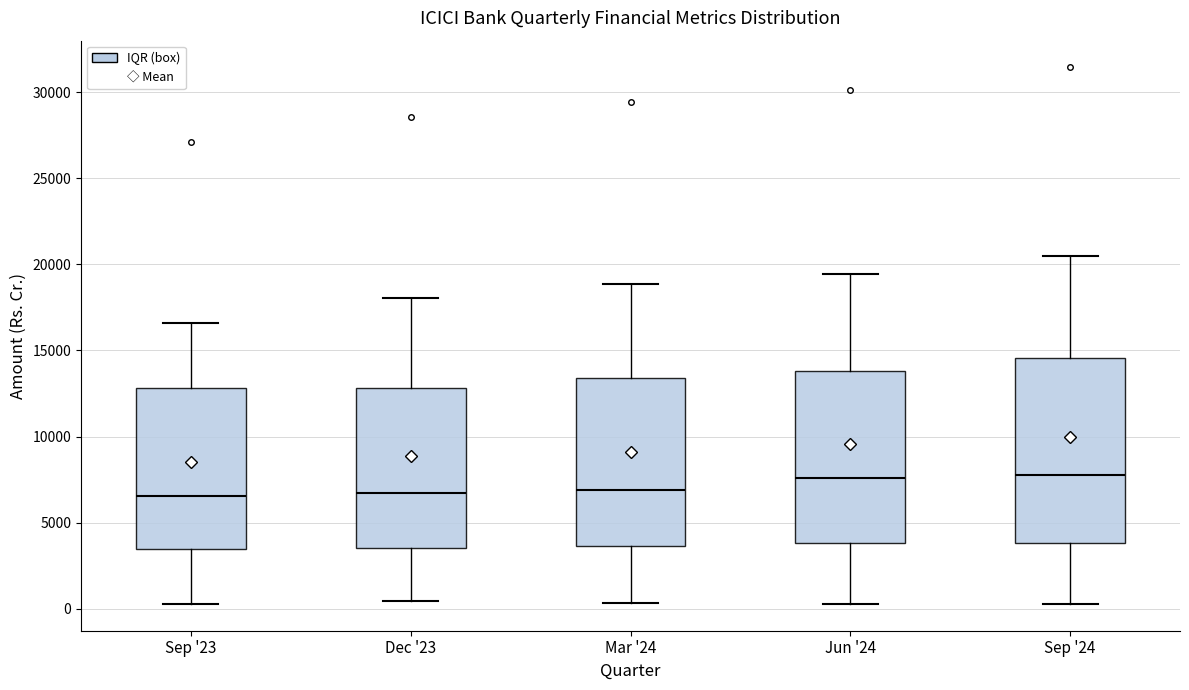

Reading left to right, transcribe this box plot: for each box, give where its median line is, the range the box spans, and where its two whiskers end, as read against the y-axis. The values are not printed on the chart, so give them approximately, as read against the axis.

Sep '23: median 6500, box 3500 to 13000, whiskers 500 to 16500
Dec '23: median 6500, box 3500 to 13000, whiskers 500 to 18000
Mar '24: median 7000, box 3500 to 13500, whiskers 500 to 19000
Jun '24: median 7500, box 4000 to 14000, whiskers 500 to 19500
Sep '24: median 7500, box 4000 to 14500, whiskers 500 to 20500